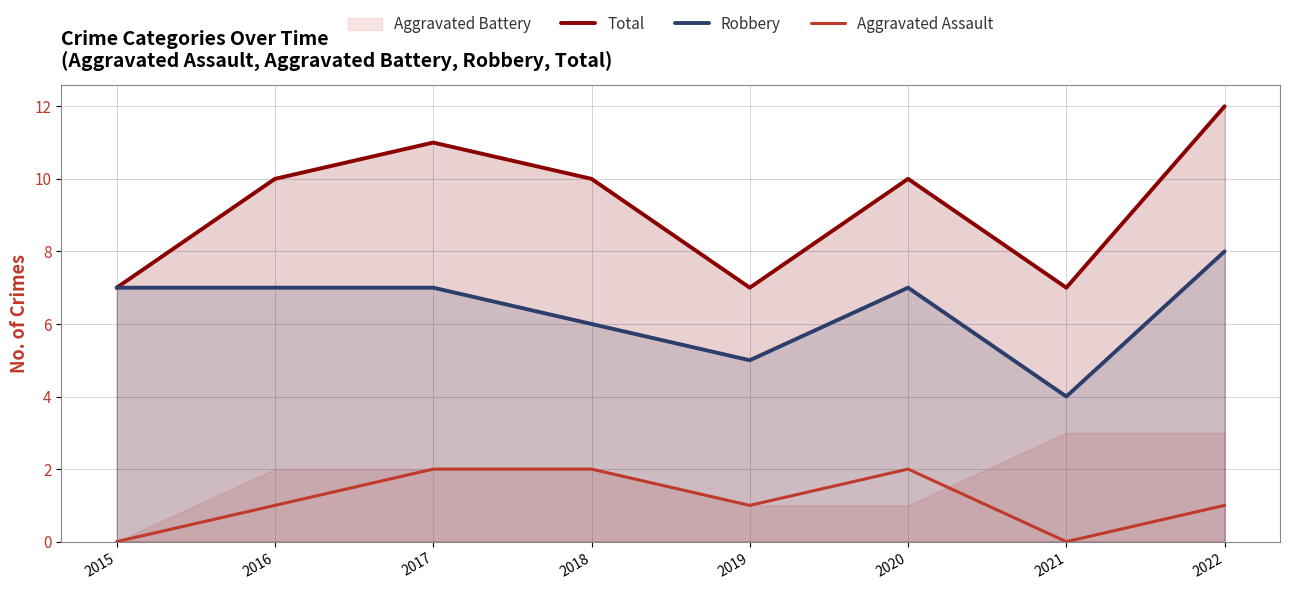

At which category is the sum across all series the highest?

2022